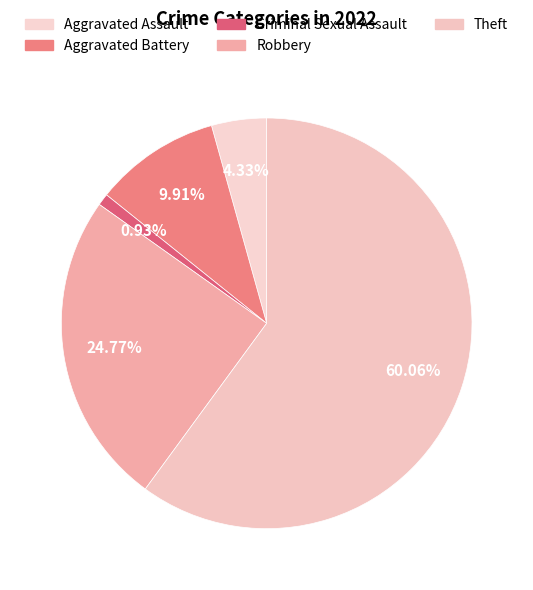

Count the number of slices in the pie.

5